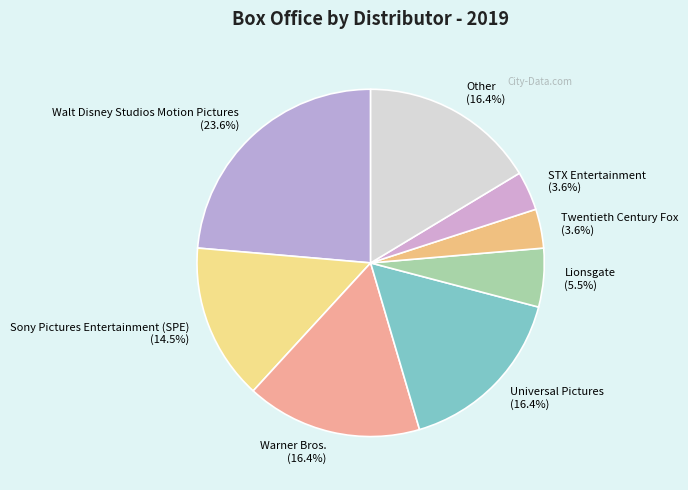

The Walt Disney Studios Motion Pictures slice represents 17% of the pie. True or false?

False